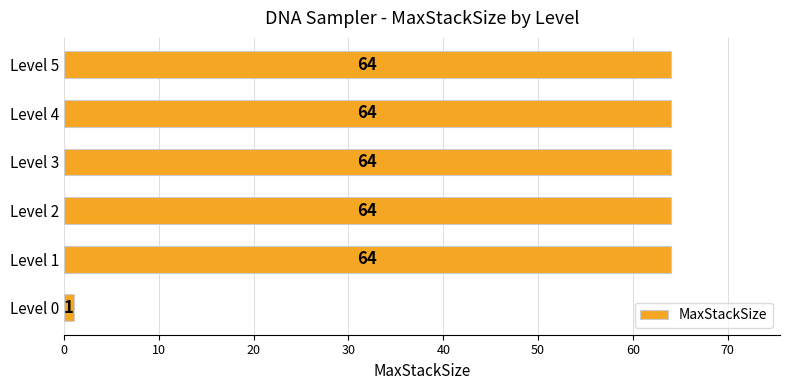

What is the difference between the maximum and minimum values?

63